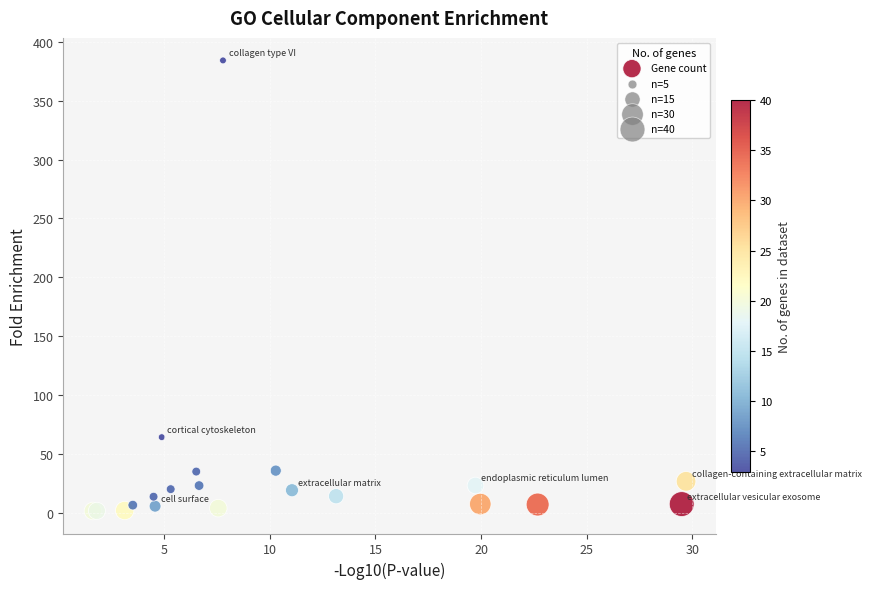

What Y value in the scatter plot is closest to 192?

64.2